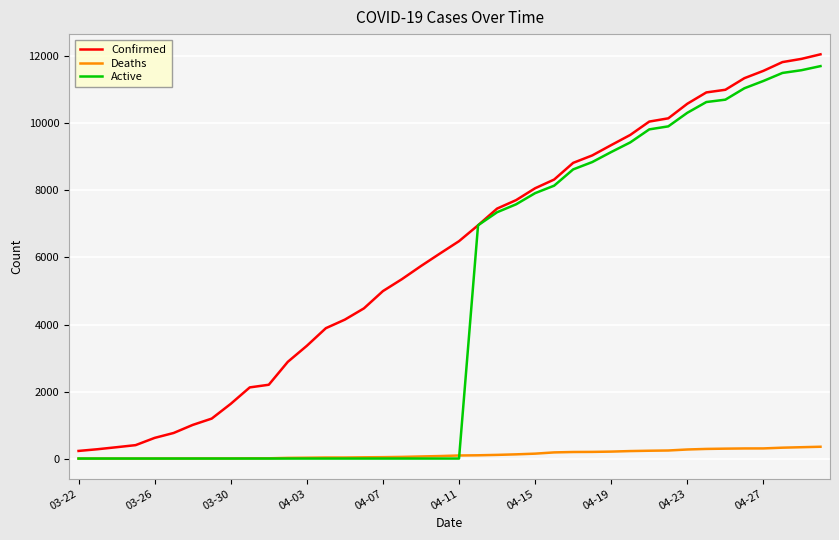

Which series has the largest total across all categories?

Confirmed